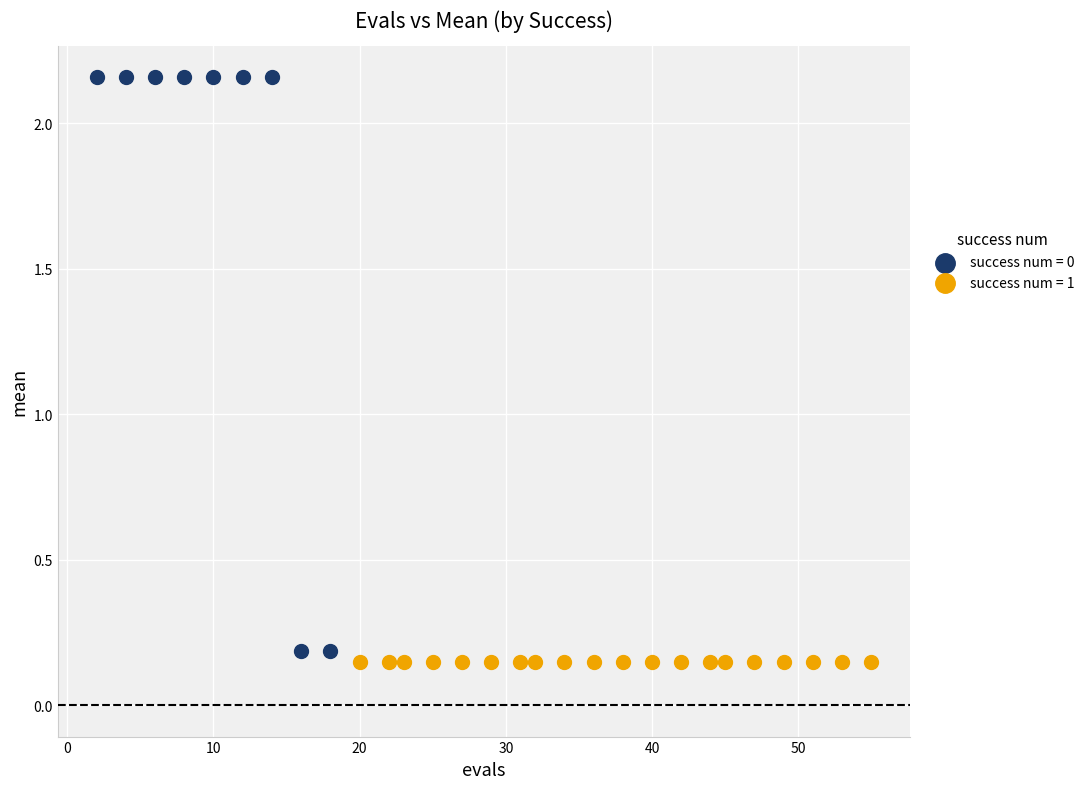

Which series contains the highest Y value?

success num = 0